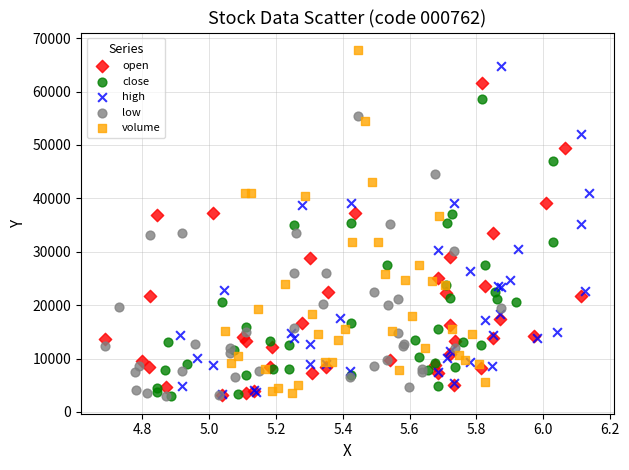

Which series contains the highest Y value?

volume